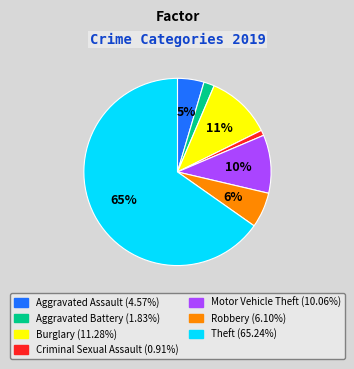

To the nearest percent, what is the average slice percentage?

14%